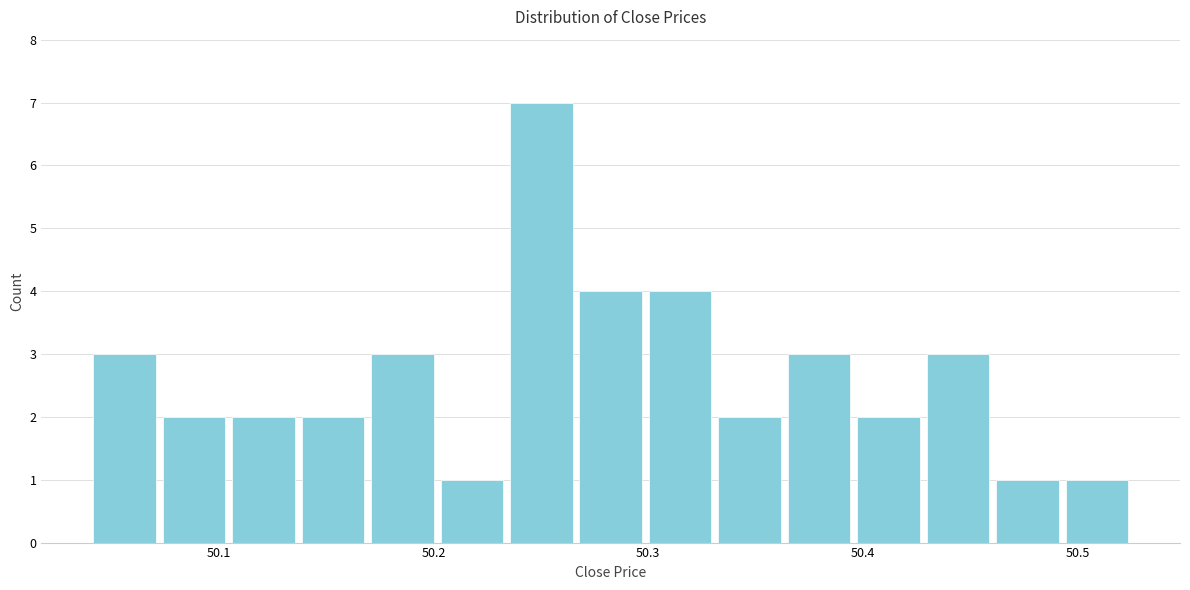

Read against the x-axis, roughly where is the centre of the tallest bar?

50.25